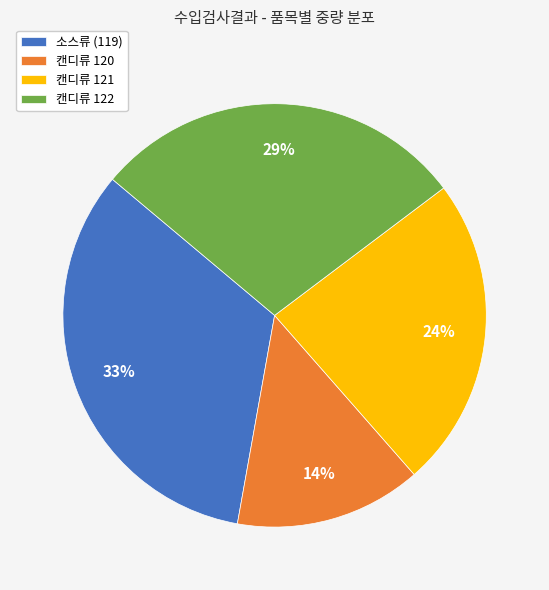

Does any single category account for the majority?

No